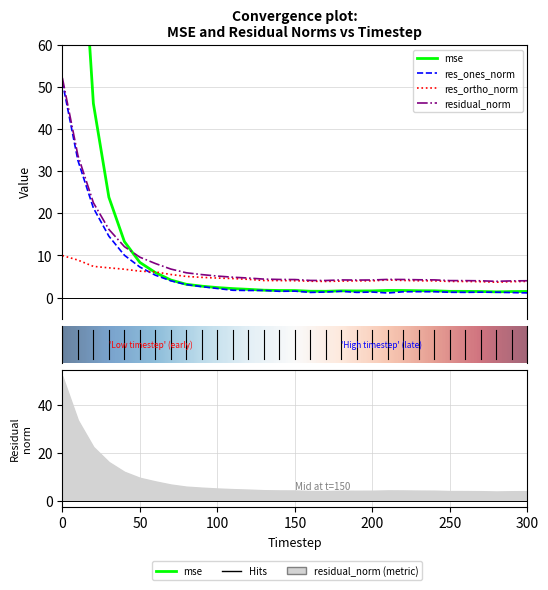

True or false: residual_norm has more than 0 interior local peaks.

True